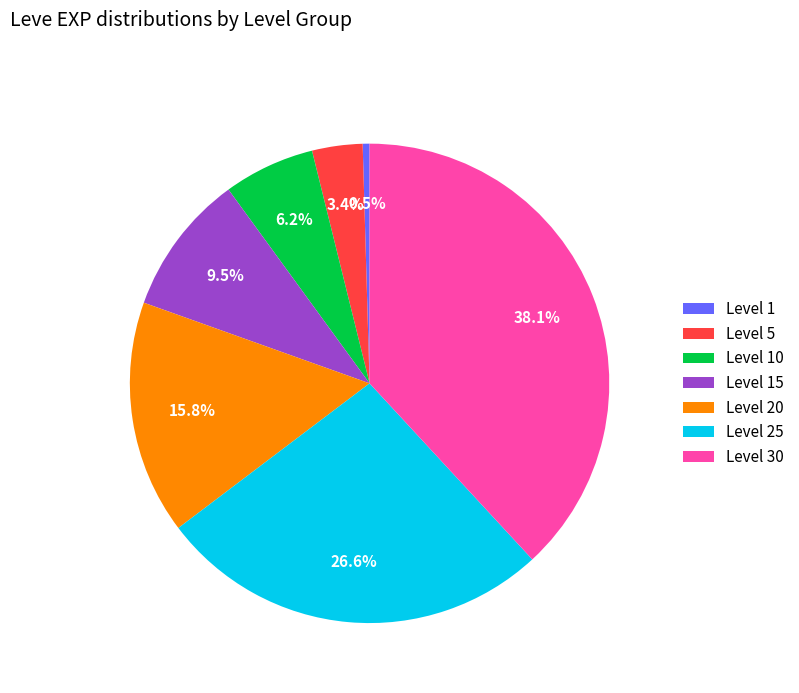

How many segments does this pie chart have?

7